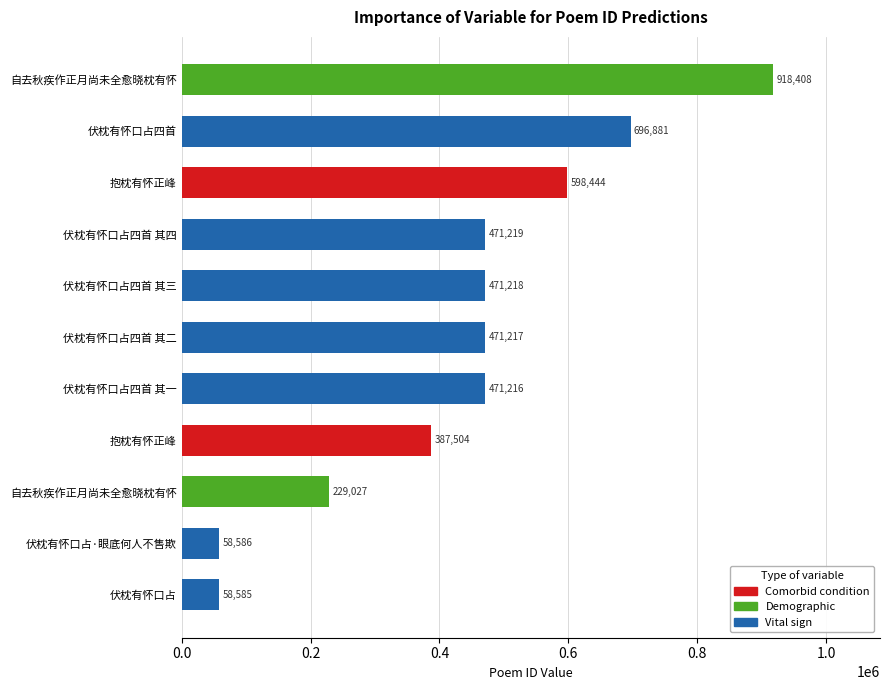

Between 伏枕有怀口占四首 and 伏枕有怀口占四首 其三, which is larger?

伏枕有怀口占四首